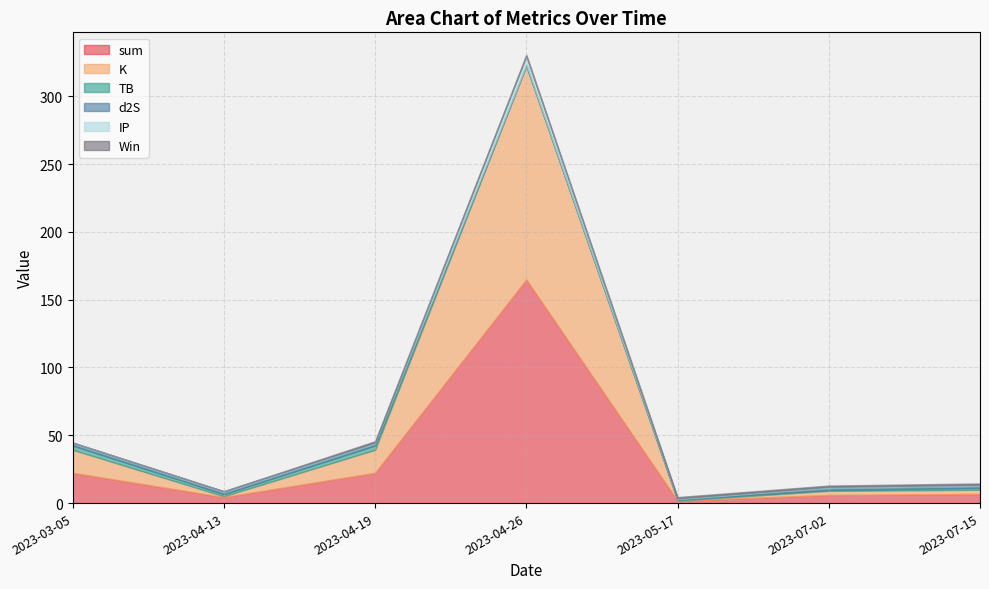

Is the value of IP at 2023-04-19 greater than the value of K at 2023-07-02?

No